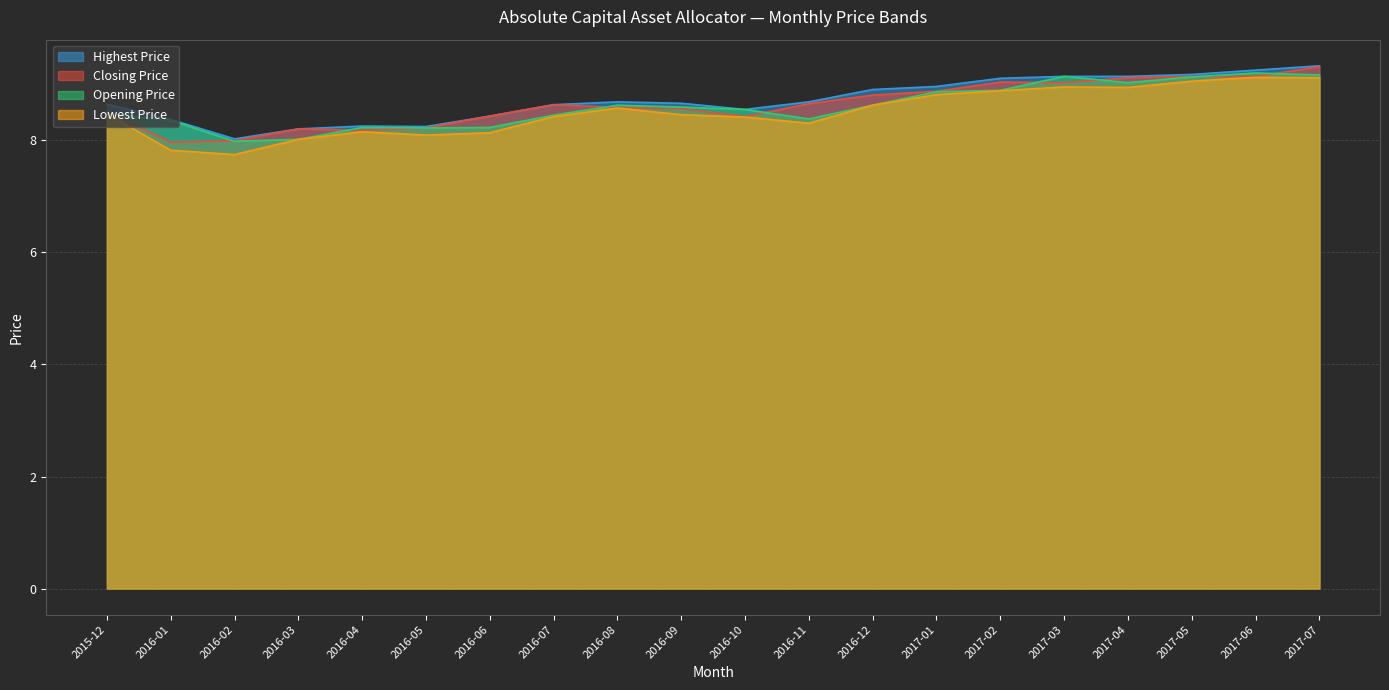

Reading left to right, extract all data points from this chart.

Closing Price: 8.5	8.0	8.0	8.2	8.2	8.2	8.4	8.6	8.6	8.6	8.4	8.7	8.8	8.9	9.0	9.0	9.1	9.1	9.1	9.3
Lowest Price: 8.5	7.8	7.7	8.0	8.2	8.1	8.1	8.4	8.6	8.5	8.4	8.3	8.6	8.8	8.9	9.0	8.9	9.1	9.1	9.1
Opening Price: 8.5	8.4	8.0	8.0	8.2	8.2	8.2	8.5	8.6	8.6	8.6	8.4	8.6	8.9	8.9	9.1	9.0	9.1	9.2	9.2
Highest Price: 8.6	8.4	8.0	8.2	8.3	8.2	8.4	8.6	8.7	8.7	8.6	8.7	8.9	9.0	9.1	9.1	9.1	9.2	9.3	9.3